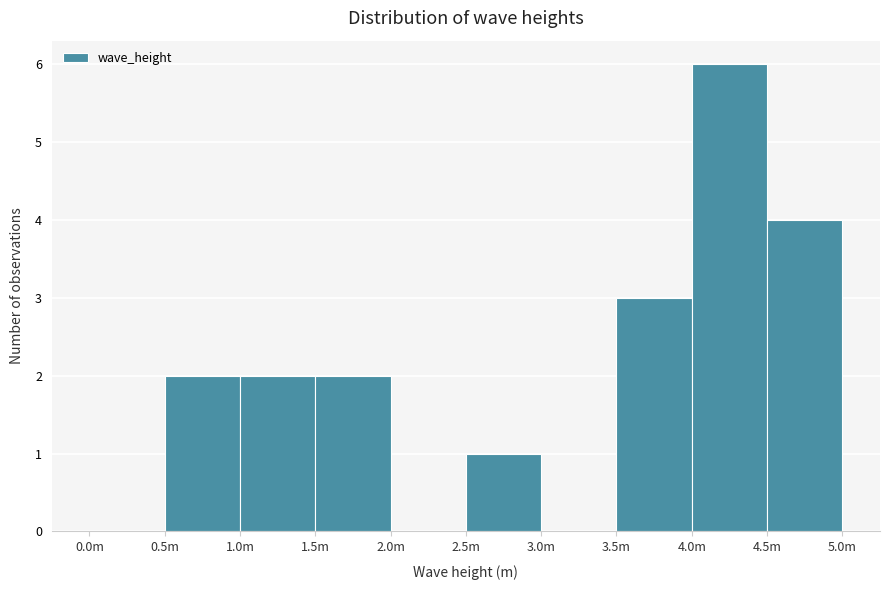

Reading right to left, transcribe all the data shown in this chart.

4.5m=4	4.0m=6	3.5m=3	3.0m=0	2.5m=1	2.0m=0	1.5m=2	1.0m=2	0.5m=2	0.0m=0